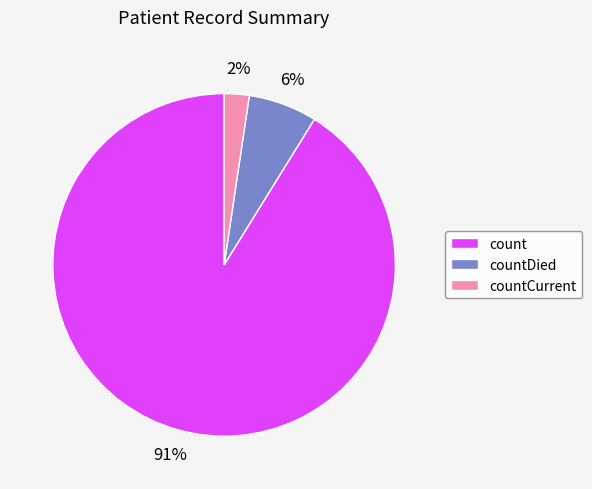

Rank the categories by value from highest to lowest.

count, countDied, countCurrent